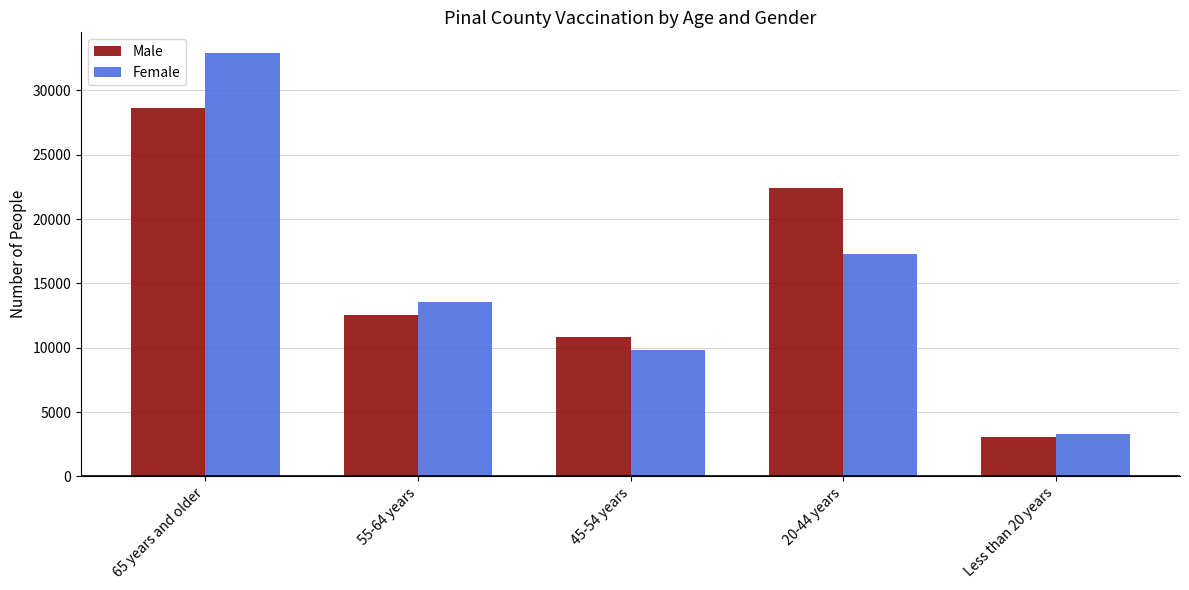

True or false: Female has a value of 15694 at 45-54 years.

False